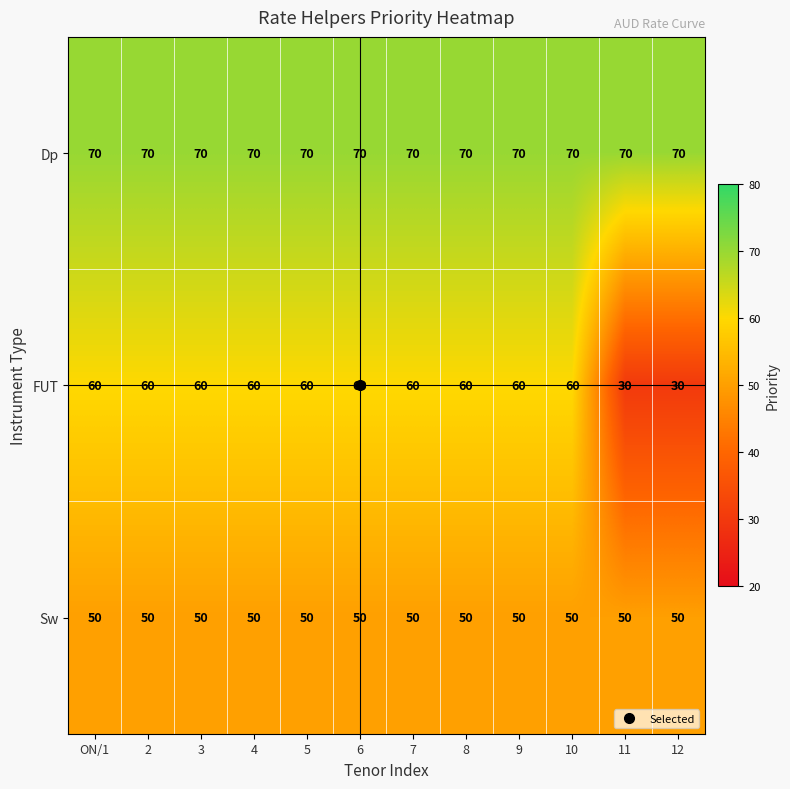

At how many categories does at least one series exceed 51?

12